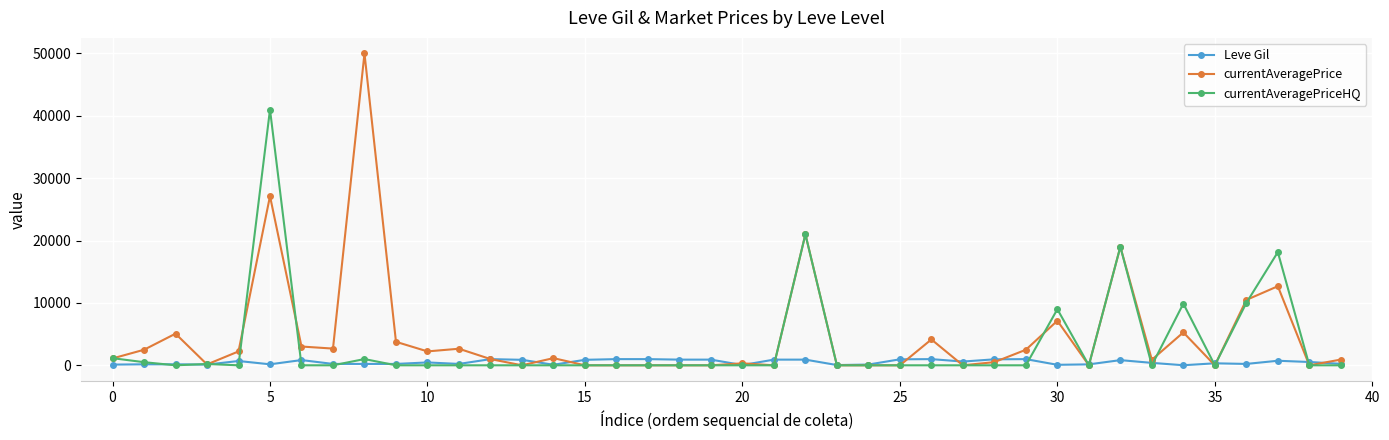

True or false: Leve Gil has more than 1 interior local peaks.

True